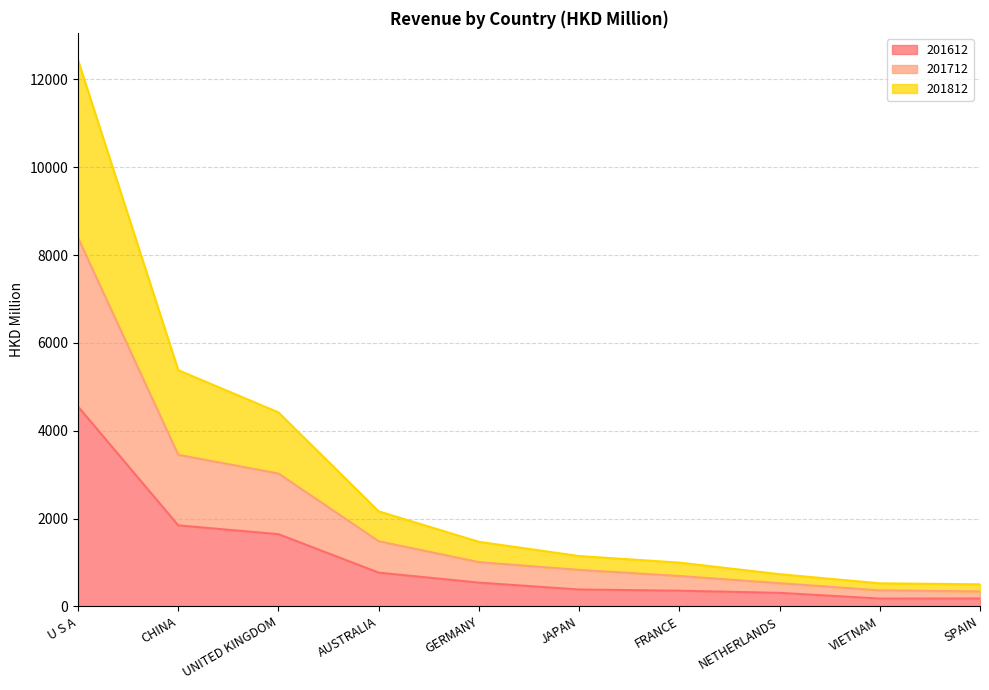

At how many categories does at least one series exceed 4039?

3